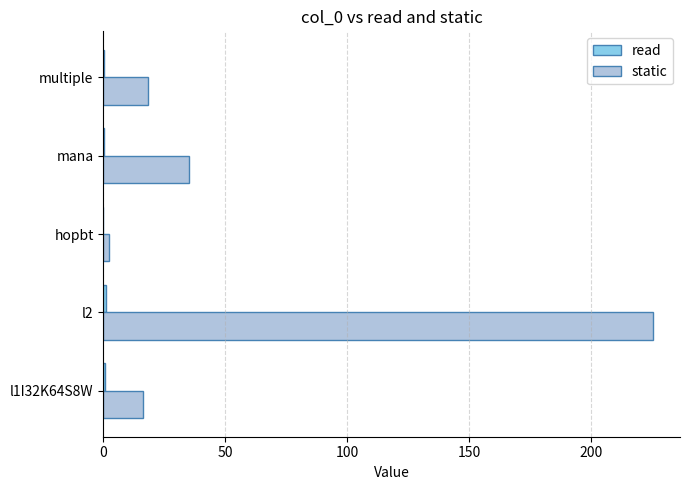

What is the sum of all static values?

297.0